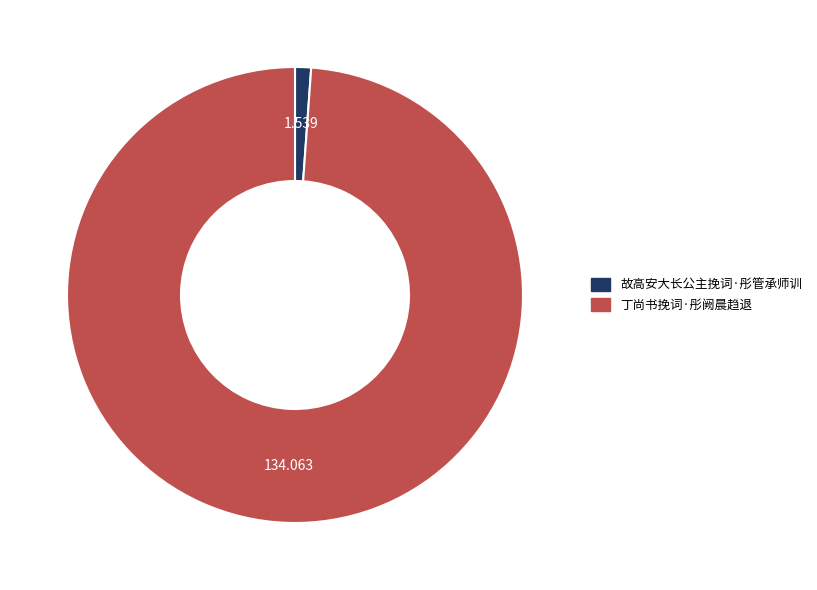

Is the sum of 丁尚书挽词·彤阙晨趋退 and 故高安大长公主挽词·彤管承师训 greater than half?

Yes